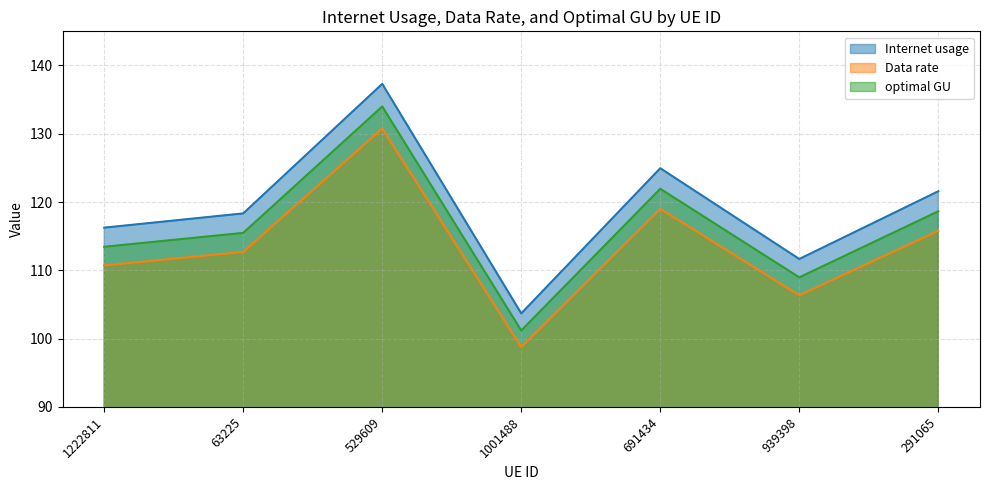

Where is optimal GU nearest to the value 117?

63225